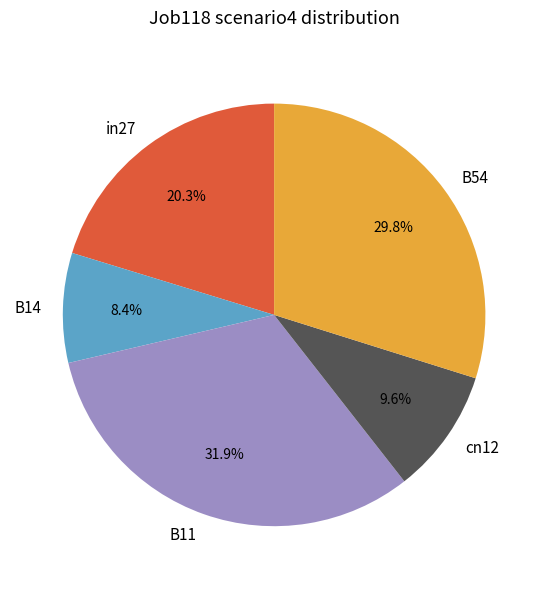

Which has a higher value, B14 or in27?

in27